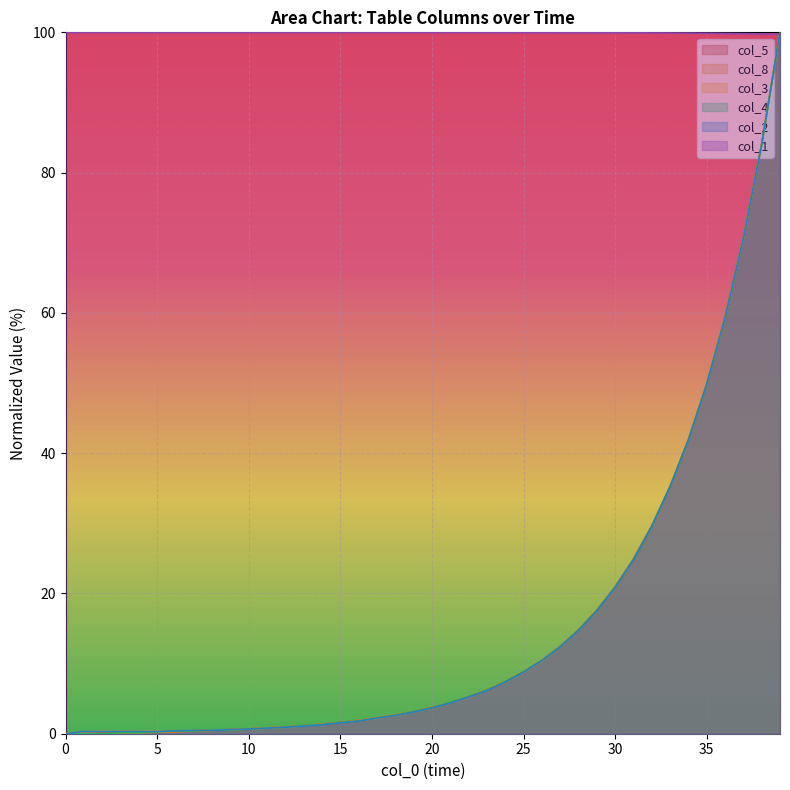

What are all the series names shown in the legend?

col_5, col_8, col_3, col_4, col_2, col_1